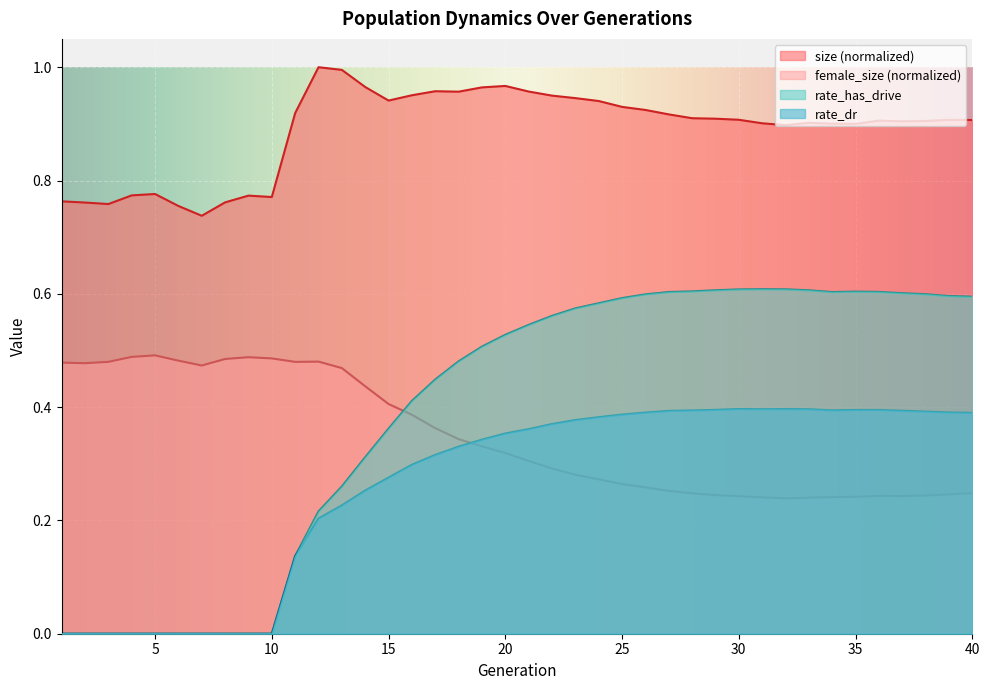

Reading left to right, transcribe all the data shown in this chart.

size: 1=0.8	2=0.8	3=0.8	4=0.8	5=0.8	6=0.8	7=0.7	8=0.8	9=0.8	10=0.8	11=0.9	12=1.0	13=1.0	14=1.0	15=0.9	16=1.0	17=1.0	18=1.0	19=1.0	20=1.0	21=1.0	22=0.9	23=0.9	24=0.9	25=0.9	26=0.9	27=0.9	28=0.9	29=0.9	30=0.9	31=0.9	32=0.9	33=0.9	34=0.9	35=0.9	36=0.9	37=0.9	38=0.9	39=0.9	40=0.9
female_size: 1=0.5	2=0.5	3=0.5	4=0.5	5=0.5	6=0.5	7=0.5	8=0.5	9=0.5	10=0.5	11=0.5	12=0.5	13=0.5	14=0.4	15=0.4	16=0.4	17=0.4	18=0.3	19=0.3	20=0.3	21=0.3	22=0.3	23=0.3	24=0.3	25=0.3	26=0.3	27=0.3	28=0.2	29=0.2	30=0.2	31=0.2	32=0.2	33=0.2	34=0.2	35=0.2	36=0.2	37=0.2	38=0.2	39=0.2	40=0.2
rate_dr: 1=0.0	2=0.0	3=0.0	4=0.0	5=0.0	6=0.0	7=0.0	8=0.0	9=0.0	10=0.0	11=0.1	12=0.2	13=0.2	14=0.3	15=0.3	16=0.3	17=0.3	18=0.3	19=0.3	20=0.4	21=0.4	22=0.4	23=0.4	24=0.4	25=0.4	26=0.4	27=0.4	28=0.4	29=0.4	30=0.4	31=0.4	32=0.4	33=0.4	34=0.4	35=0.4	36=0.4	37=0.4	38=0.4	39=0.4	40=0.4
rate_has_drive: 1=0.0	2=0.0	3=0.0	4=0.0	5=0.0	6=0.0	7=0.0	8=0.0	9=0.0	10=0.0	11=0.1	12=0.2	13=0.3	14=0.3	15=0.4	16=0.4	17=0.4	18=0.5	19=0.5	20=0.5	21=0.5	22=0.6	23=0.6	24=0.6	25=0.6	26=0.6	27=0.6	28=0.6	29=0.6	30=0.6	31=0.6	32=0.6	33=0.6	34=0.6	35=0.6	36=0.6	37=0.6	38=0.6	39=0.6	40=0.6